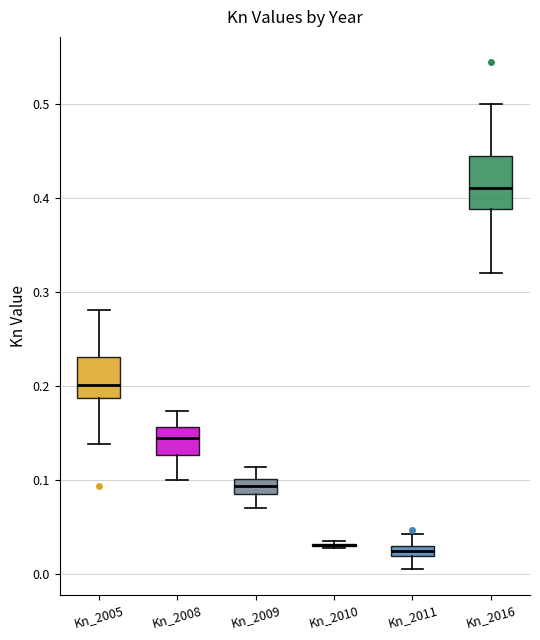

Where does the lower whisker of the box for Kn_2008 end on the y-axis? The values are not printed on the chart, so give them approximately, as read against the axis.

0.10